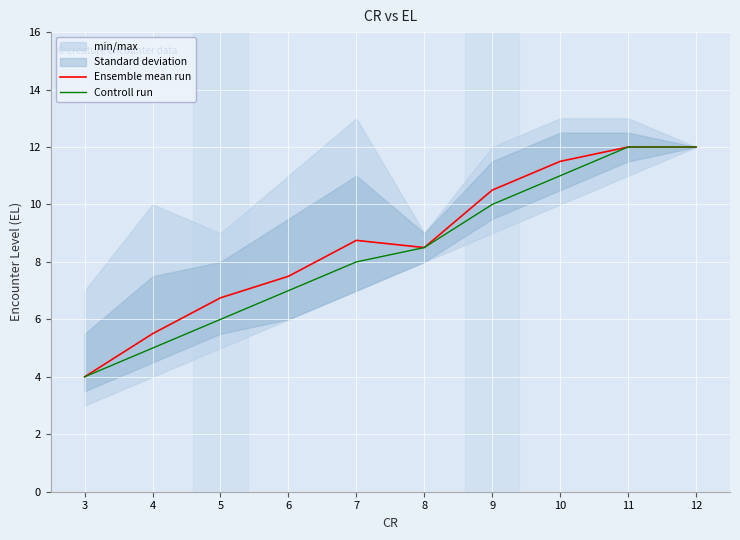

True or false: Ensemble mean run and Controll run intersect in this chart.

False